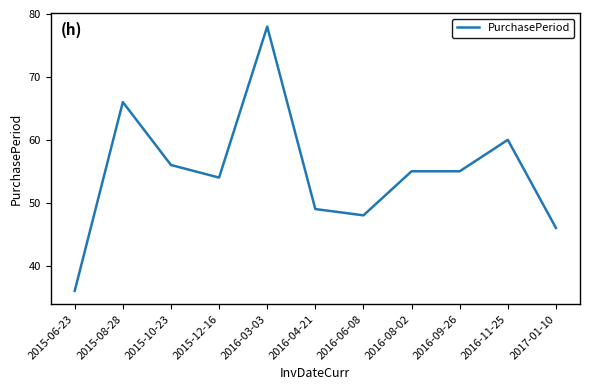

What is the difference between the maximum and minimum values?

42